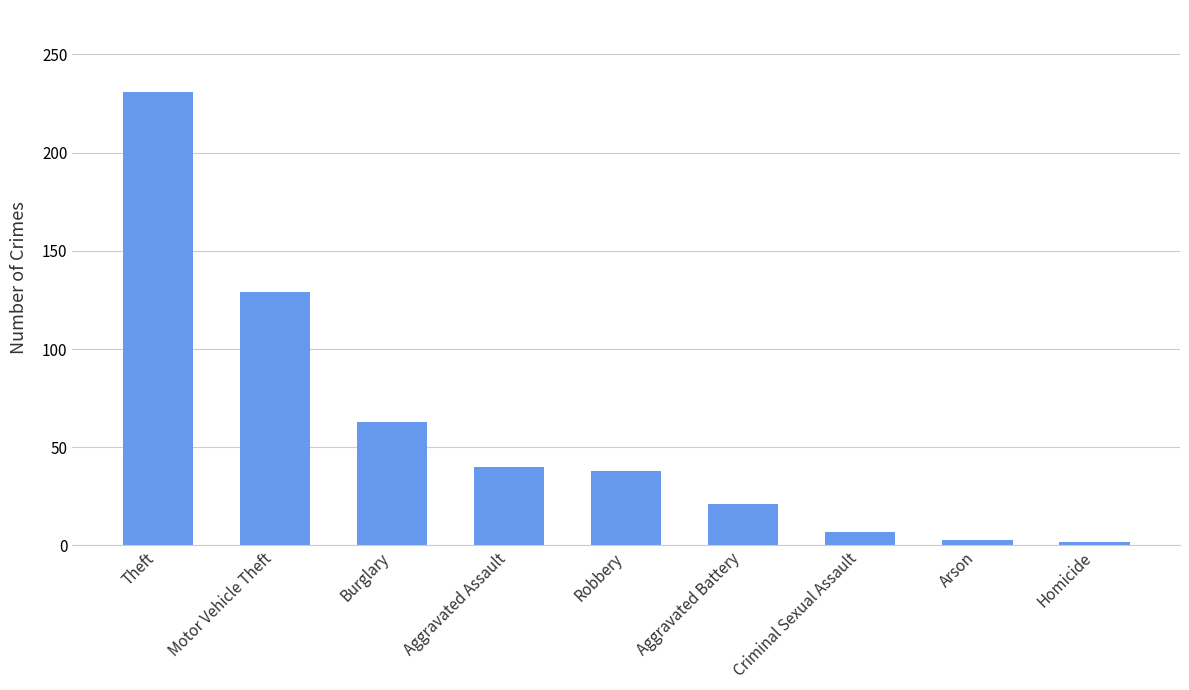

What is the label of the 7th bar from the left?

Criminal Sexual Assault